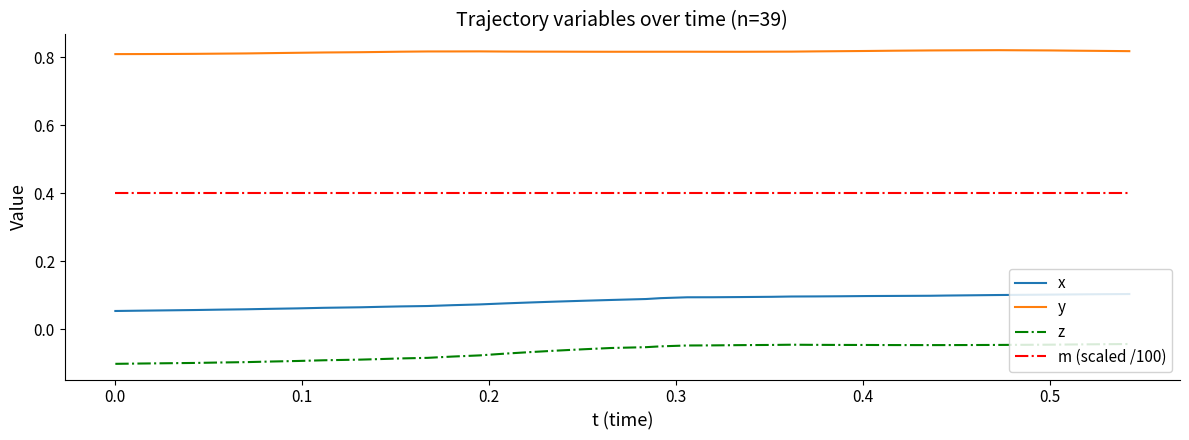

True or false: y and z cross at least once.

False